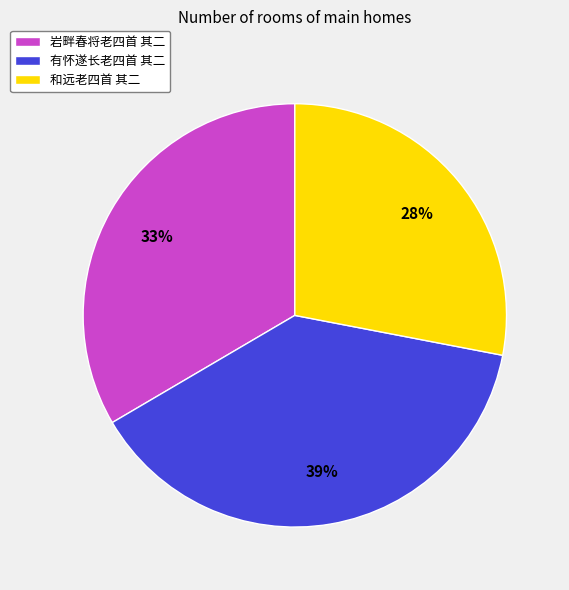

Rank the categories by value from highest to lowest.

有怀遂长老四首 其二, 岩畔春将老四首 其二, 和远老四首 其二